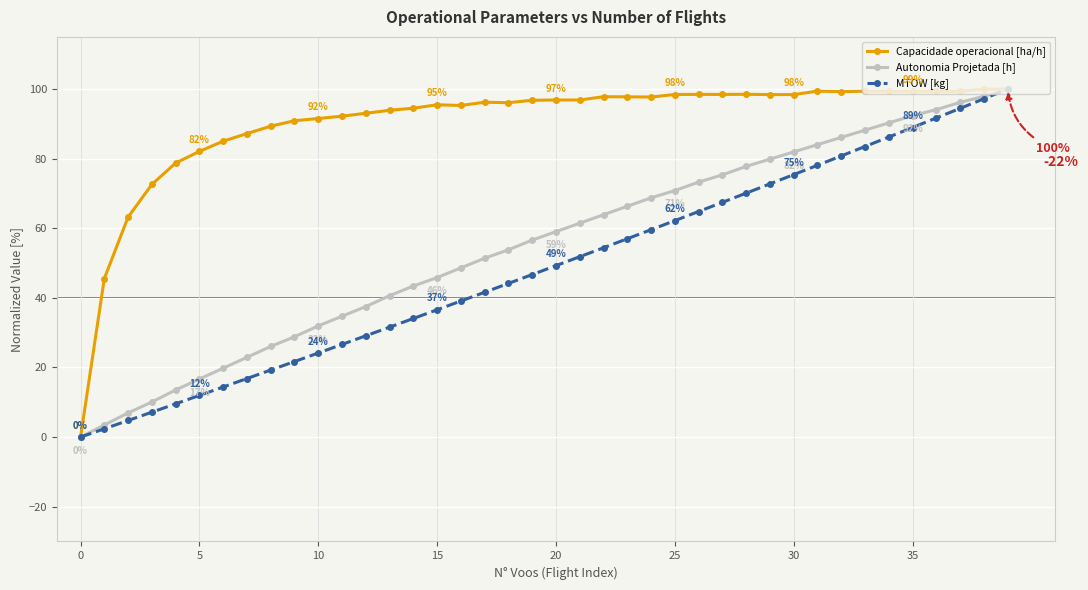

True or false: Autonomia Projetada [h] has more than 0 points higher than both neighbors.

False